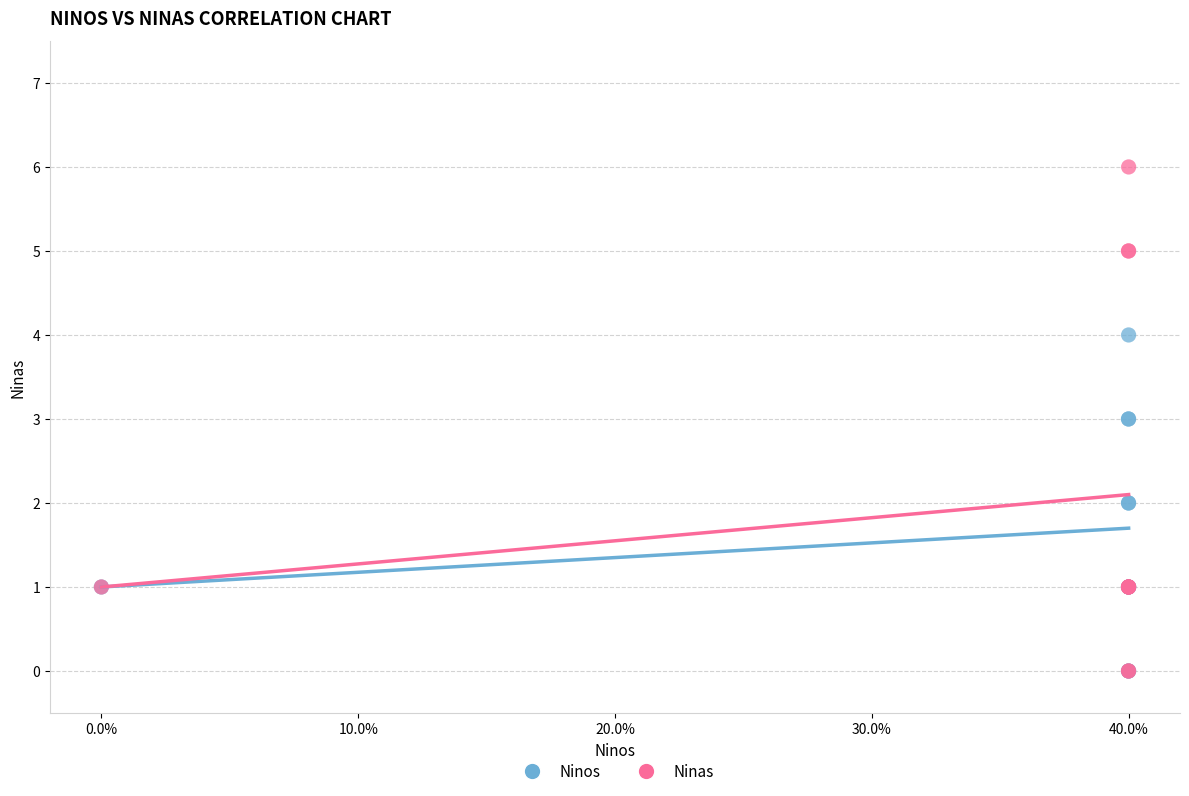

What are all the series names shown in the legend?

Ninos, Ninas